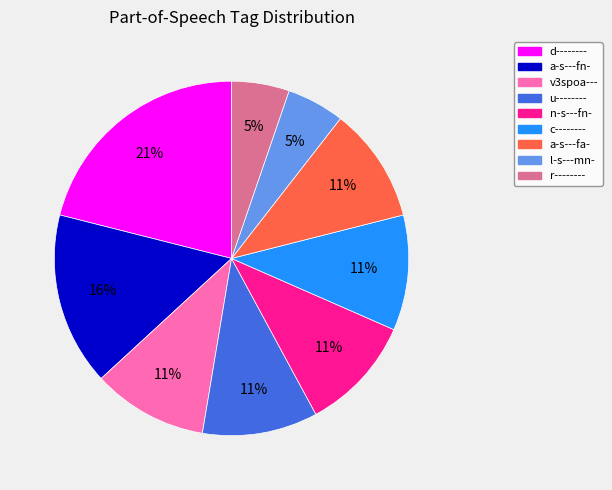

To the nearest percent, what is the average slice percentage?

11%